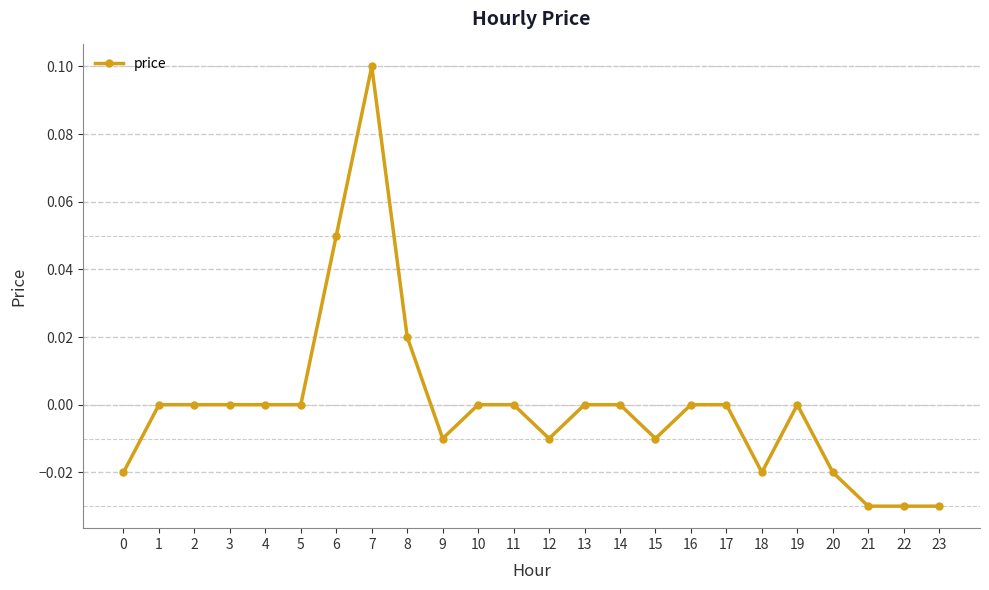

Count the number of categories in the chart.

24